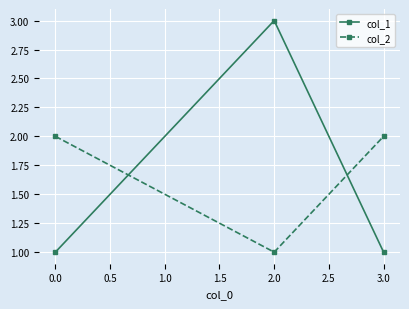

List the series in order of their peak value, lowest first.

col_2, col_1